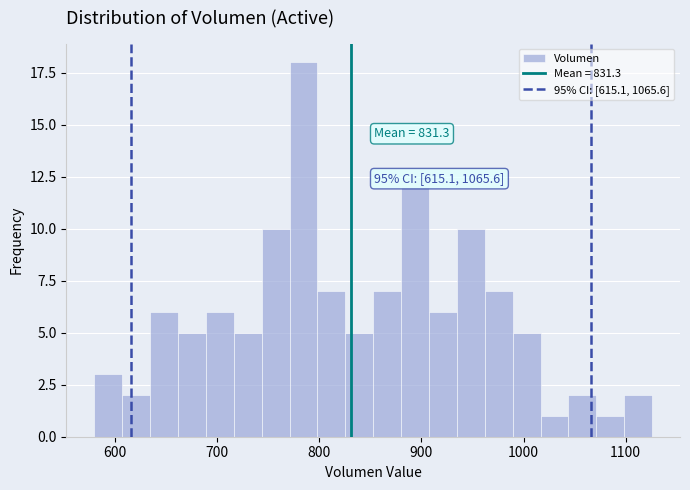

Read against the x-axis, roughly where is the centre of the tallest bar?

780